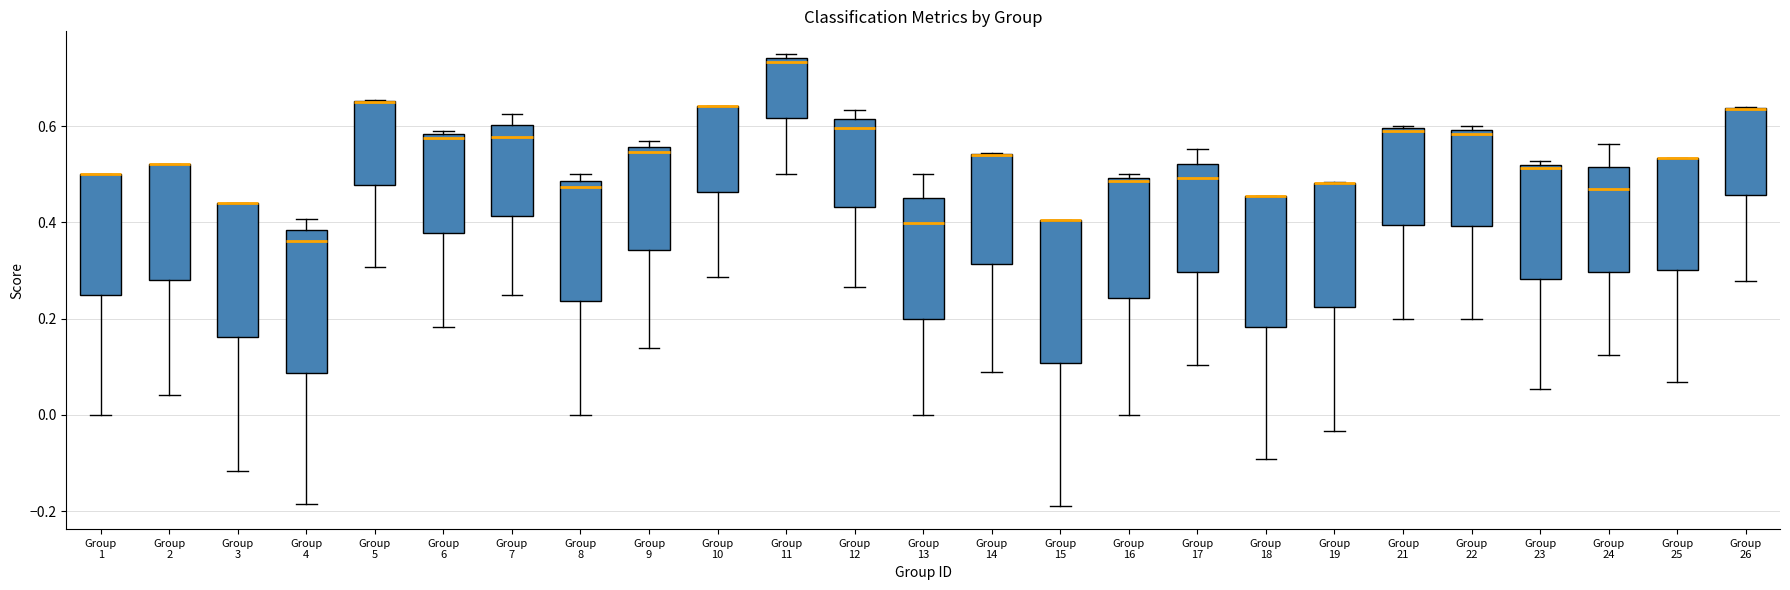

Reading left to right, read every box against the y-axis: the position of its median line, the range the box covers, and the ends of its whiskers. The values are not printed on the chart, so give them approximately, as read against the axis.

Group 1: median 0.50 (drawn on the box's upper edge), box 0.24 to 0.50, whiskers 0.00 to 0.50
Group 2: median 0.52 (drawn on the box's upper edge), box 0.28 to 0.52, whiskers 0.04 to 0.52
Group 3: median 0.44 (drawn on the box's upper edge), box 0.16 to 0.44, whiskers -0.12 to 0.44
Group 4: median 0.36, box 0.08 to 0.38, whiskers -0.18 to 0.40
Group 5: median 0.64 (drawn on the box's upper edge), box 0.48 to 0.66, whiskers 0.30 to 0.66
Group 6: median 0.58 (just below the box's upper edge), box 0.38 to 0.58, whiskers 0.18 to 0.60
Group 7: median 0.58, box 0.42 to 0.60, whiskers 0.26 to 0.62
Group 8: median 0.48 (just below the box's upper edge), box 0.24 to 0.48, whiskers 0.00 to 0.50
Group 9: median 0.54, box 0.34 to 0.56, whiskers 0.14 to 0.56 (just above the box's upper edge)
Group 10: median 0.64 (drawn on the box's upper edge), box 0.46 to 0.64, whiskers 0.28 to 0.64
Group 11: median 0.74 (just below the box's upper edge), box 0.62 to 0.74, whiskers 0.50 to 0.76
Group 12: median 0.60, box 0.44 to 0.62, whiskers 0.26 to 0.64
Group 13: median 0.40, box 0.20 to 0.44, whiskers 0.00 to 0.50
Group 14: median 0.54 (drawn on the box's upper edge), box 0.32 to 0.54, whiskers 0.08 to 0.54
Group 15: median 0.40 (drawn on the box's upper edge), box 0.10 to 0.40, whiskers -0.20 to 0.40
Group 16: median 0.48, box 0.24 to 0.50, whiskers 0.00 to 0.50 (just above the box's upper edge)
Group 17: median 0.50, box 0.30 to 0.52, whiskers 0.10 to 0.56
Group 18: median 0.46 (drawn on the box's upper edge), box 0.18 to 0.46, whiskers -0.10 to 0.46
Group 19: median 0.48 (drawn on the box's upper edge), box 0.22 to 0.48, whiskers -0.04 to 0.48
Group 21: median 0.60, box 0.40 to 0.60, whiskers 0.20 to 0.60
Group 22: median 0.58, box 0.40 to 0.60, whiskers 0.20 to 0.60 (just above the box's upper edge)
Group 23: median 0.52 (just below the box's upper edge), box 0.28 to 0.52, whiskers 0.06 to 0.52 (just above the box's upper edge)
Group 24: median 0.46, box 0.30 to 0.52, whiskers 0.12 to 0.56
Group 25: median 0.54 (drawn on the box's upper edge), box 0.30 to 0.54, whiskers 0.06 to 0.54
Group 26: median 0.64 (drawn on the box's upper edge), box 0.46 to 0.64, whiskers 0.28 to 0.64